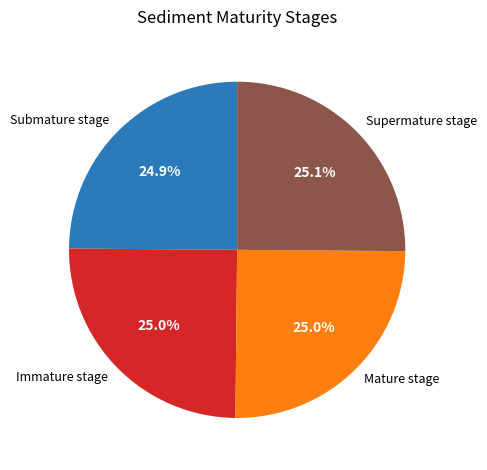

Does Mature stage account for over 50% of the chart?

No